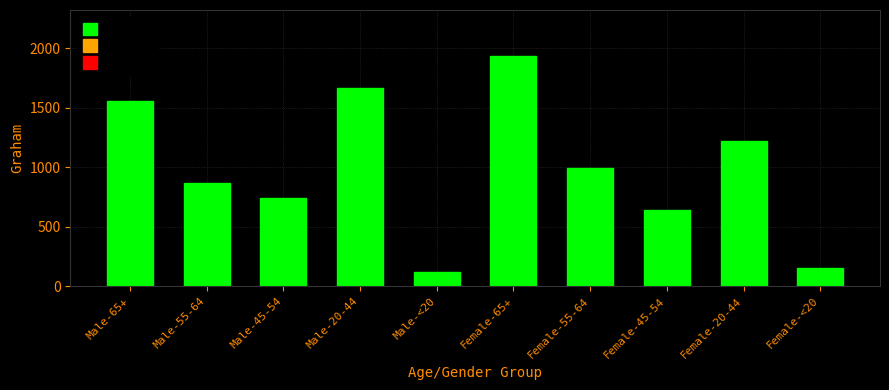

Reading right to left, list all the values displayed in this chart.

Female-<20=151	Female-20-44=1219	Female-45-54=642	Female-55-64=999	Female-65+=1936	Male-<20=117	Male-20-44=1671	Male-45-54=741	Male-55-64=870	Male-65+=1556